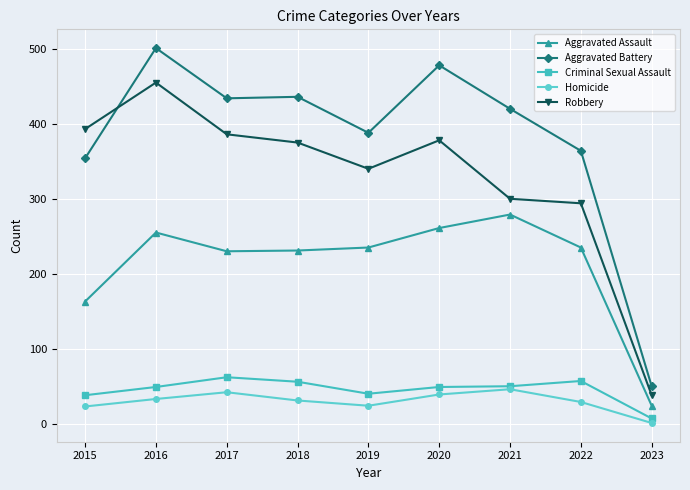

Which series has the largest range (max minus min)?

Aggravated Battery